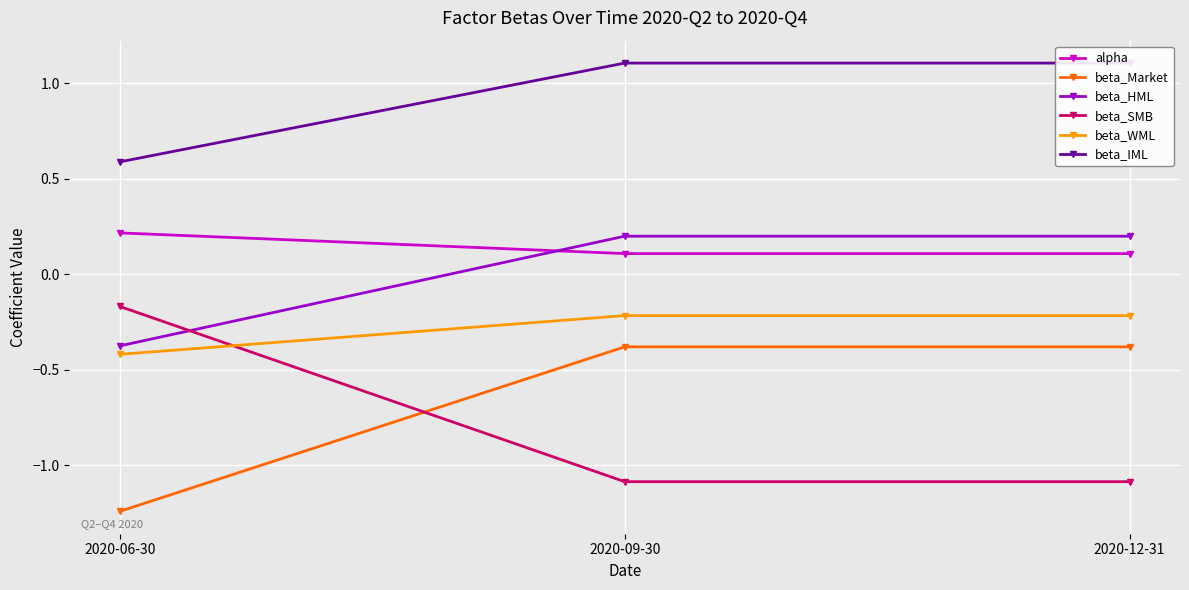

Between 2020-12-31 and 2020-06-30, which is larger?

2020-06-30